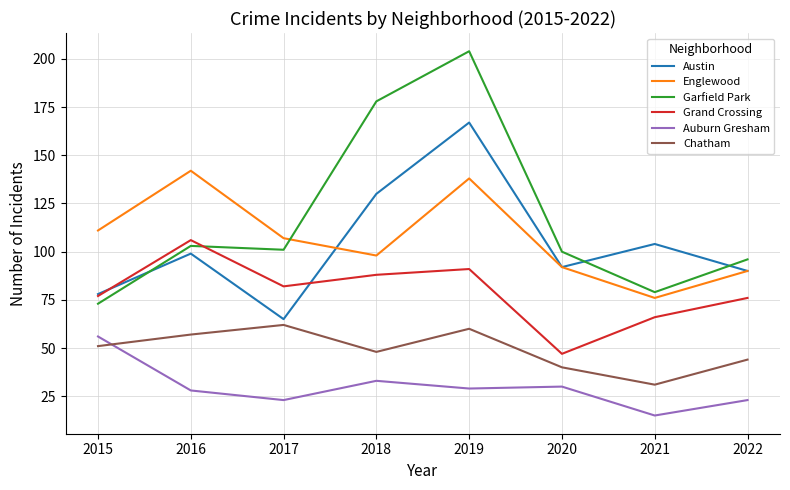

Is this an area chart (filled region under the line)?

No